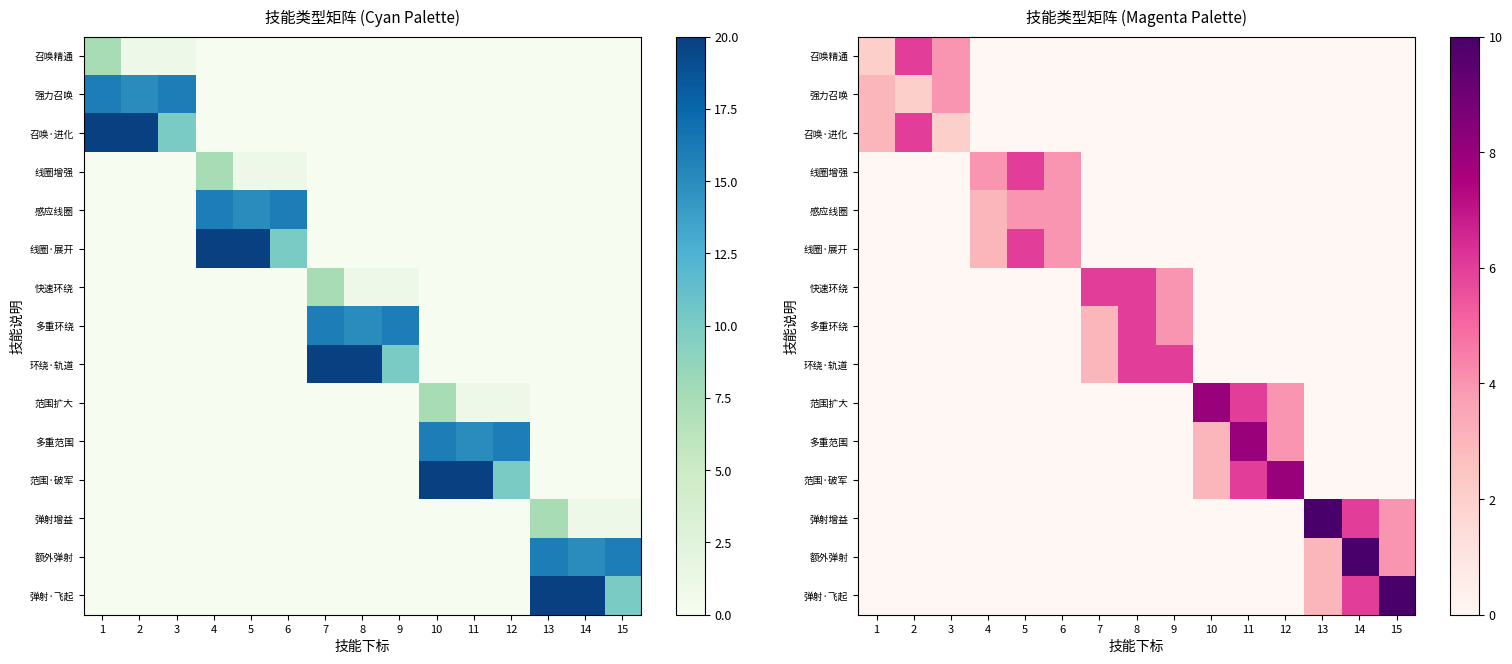

Is it true that 感应线圈 equals -3 at 9?

False